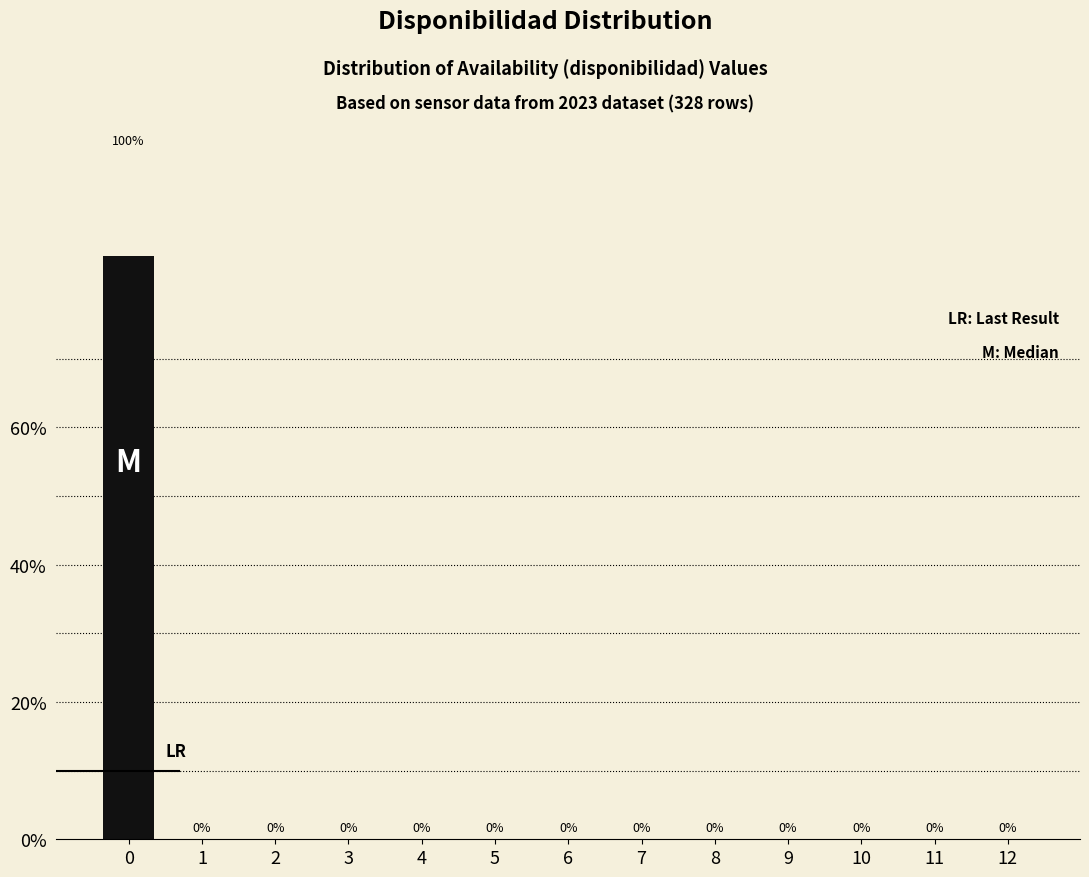

Rank the categories by value from lowest to highest.

1, 2, 3, 4, 5, 6, 7, 8, 9, 10, 11, 12, 0